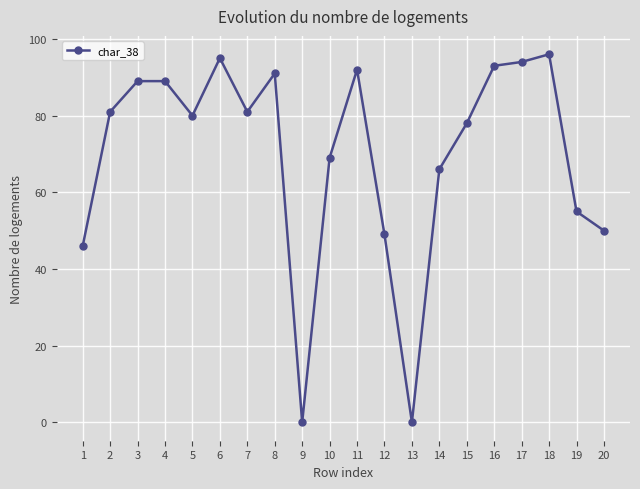

What is the value of the 2nd point from the left?

81